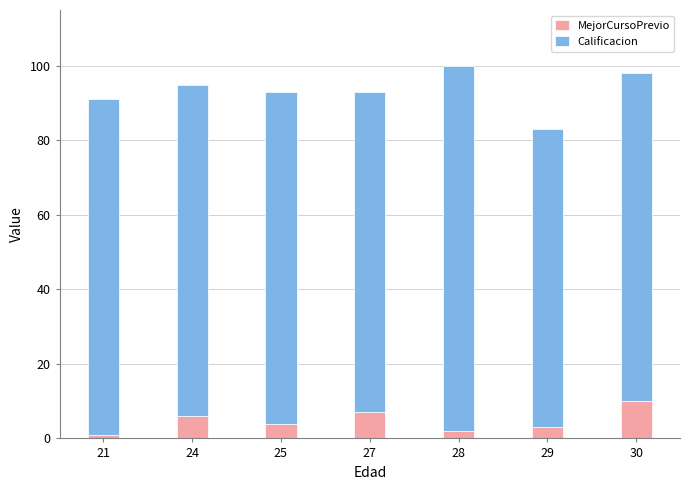

Is it true that MejorCursoPrevio equals 1 at 21?

True